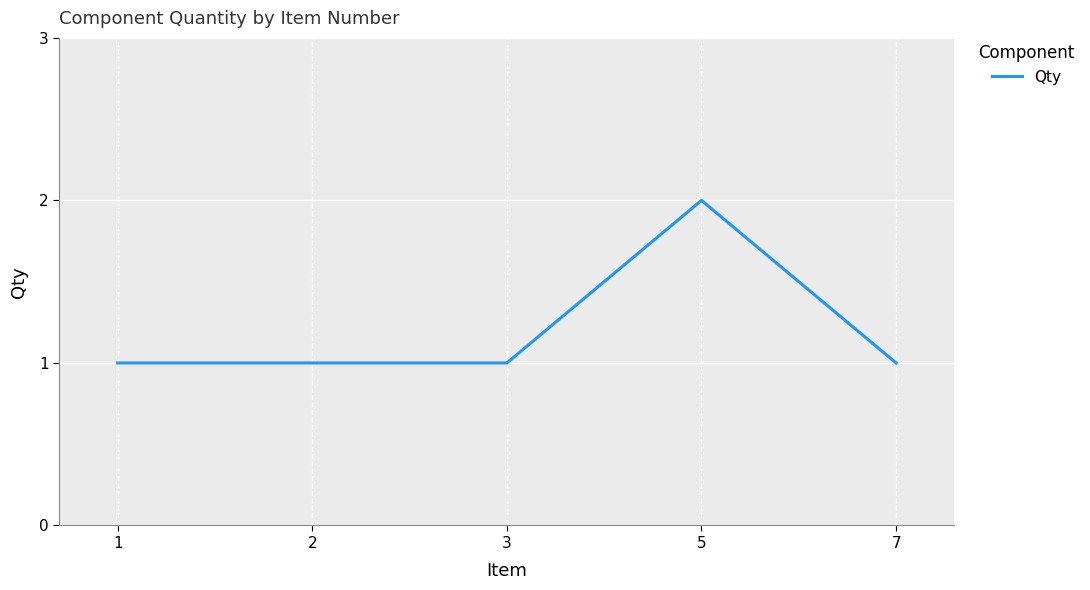

What is the average value?

1